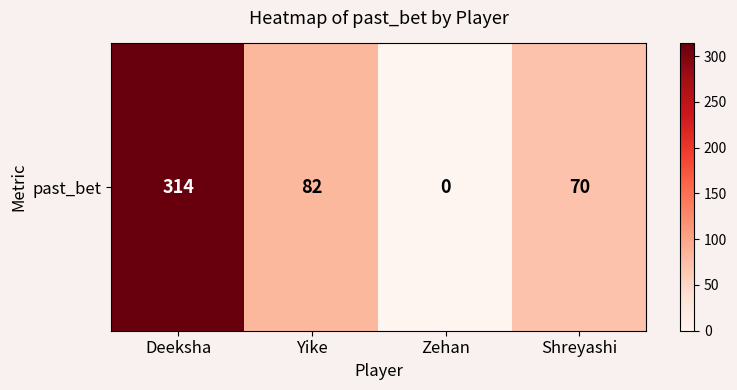

Count the number of data series in this chart.

1